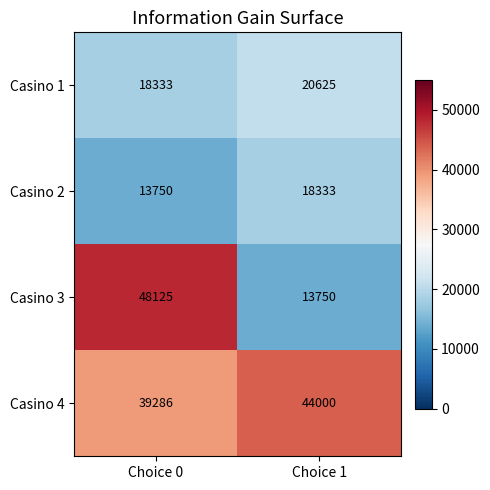

How many data points in Casino 4 are less than 44000?

1